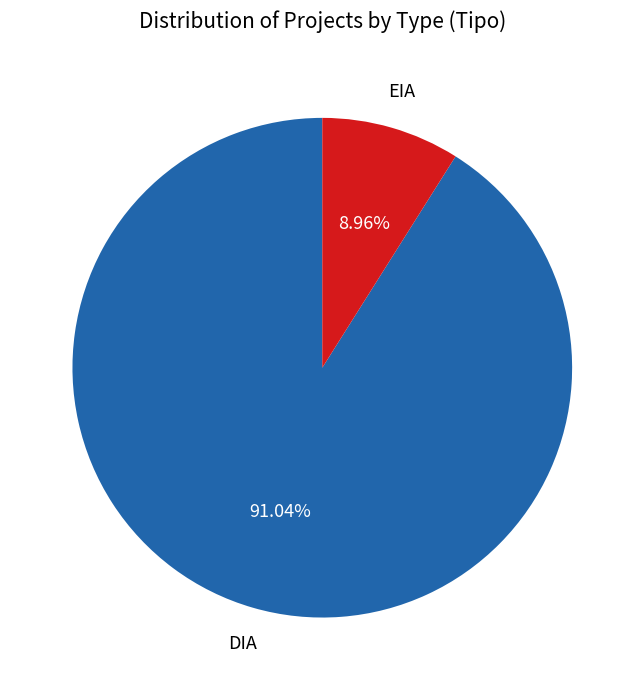

Is there a majority slice in this chart?

Yes